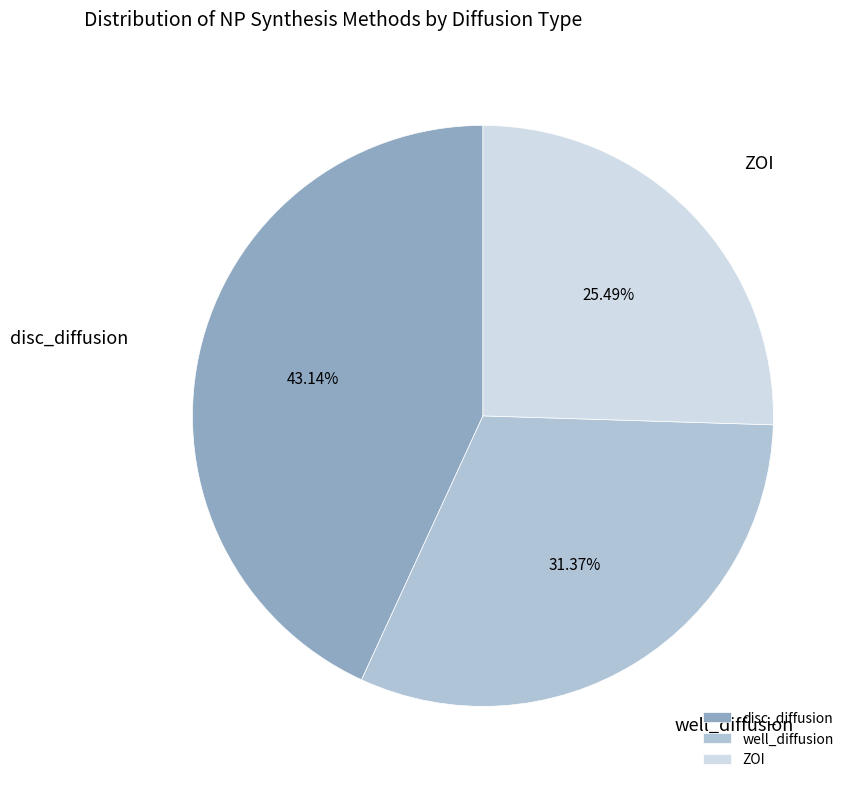

The well_diffusion slice represents 43% of the pie. True or false?

False